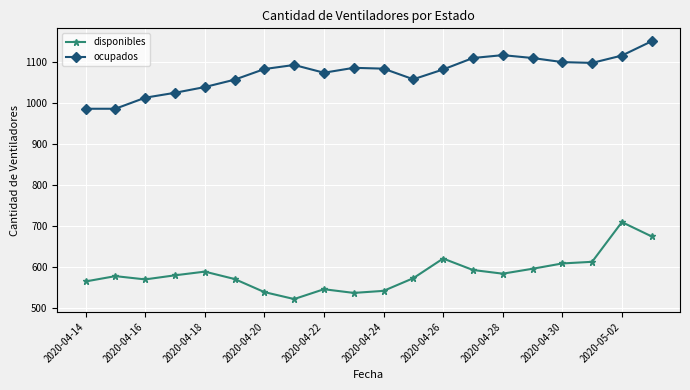

What is the maximum value for disponibles?

709